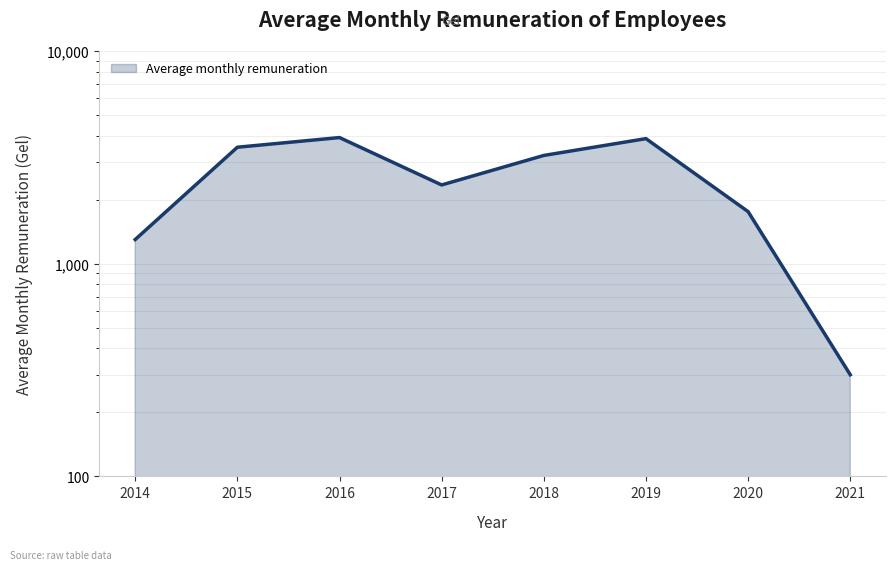

Reading left to right, extract all data points from this chart.

1298.9	3528.1	3917.3	2345.6	3227.9	3872.3	1757.2	300.6